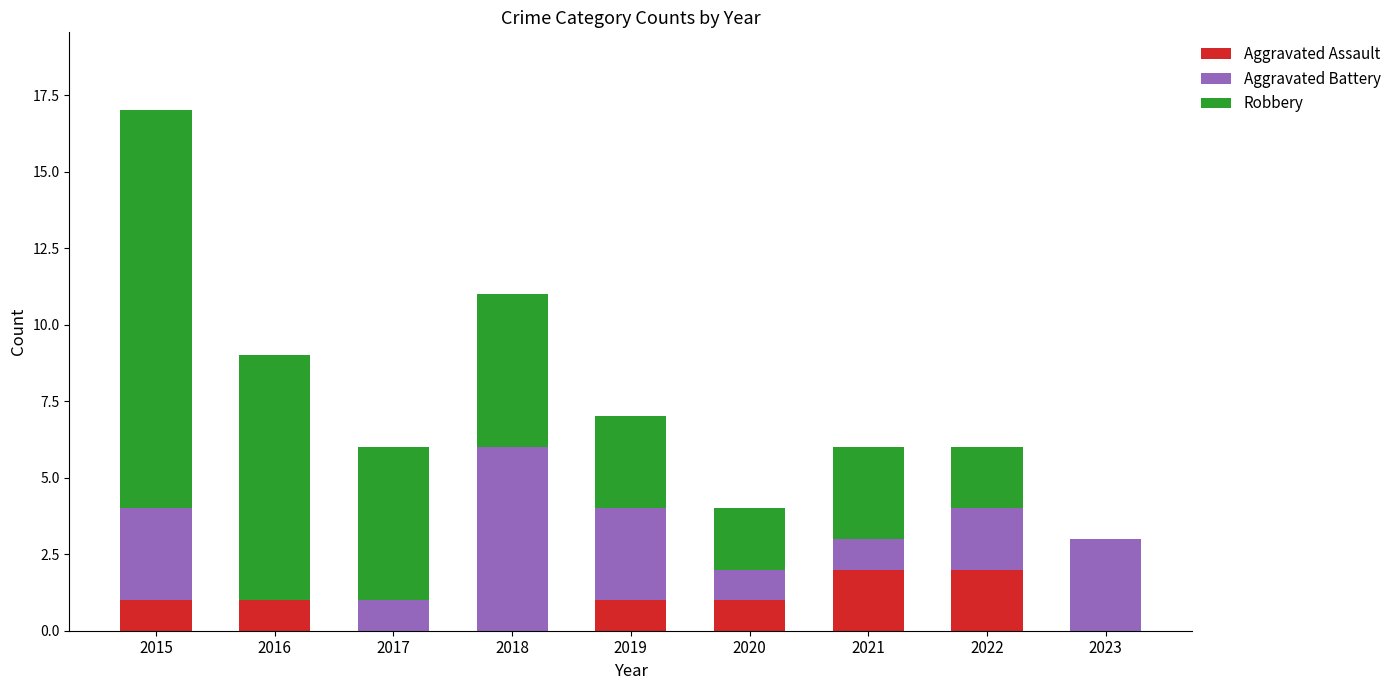

What is the total value across all series at 2016?

9